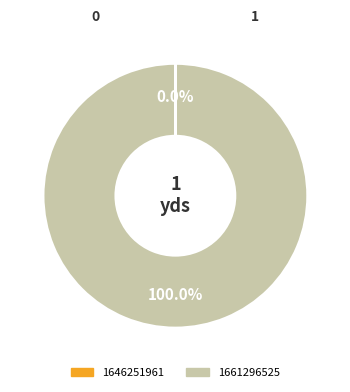

Which slice is the largest?

1661296525